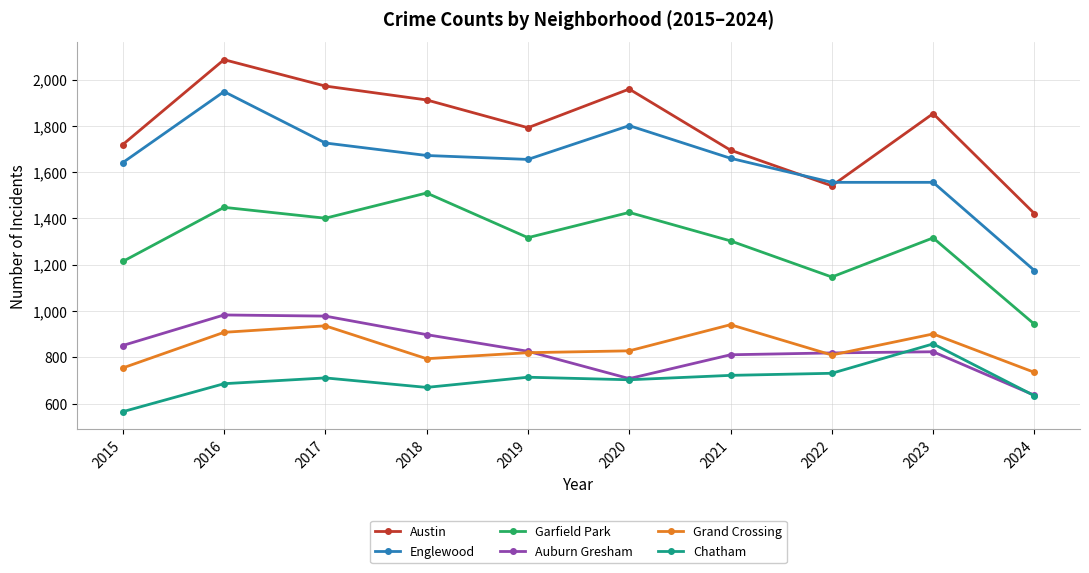

What value does the Garfield Park series have at 2022?

1147